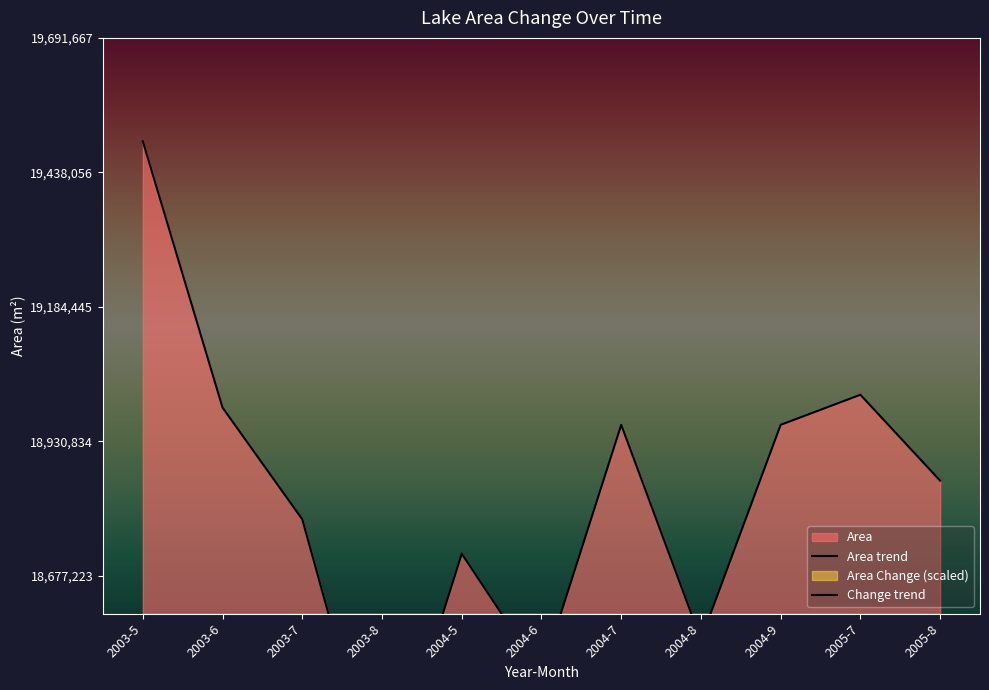

Which series has the widest spread of values?

Area trend